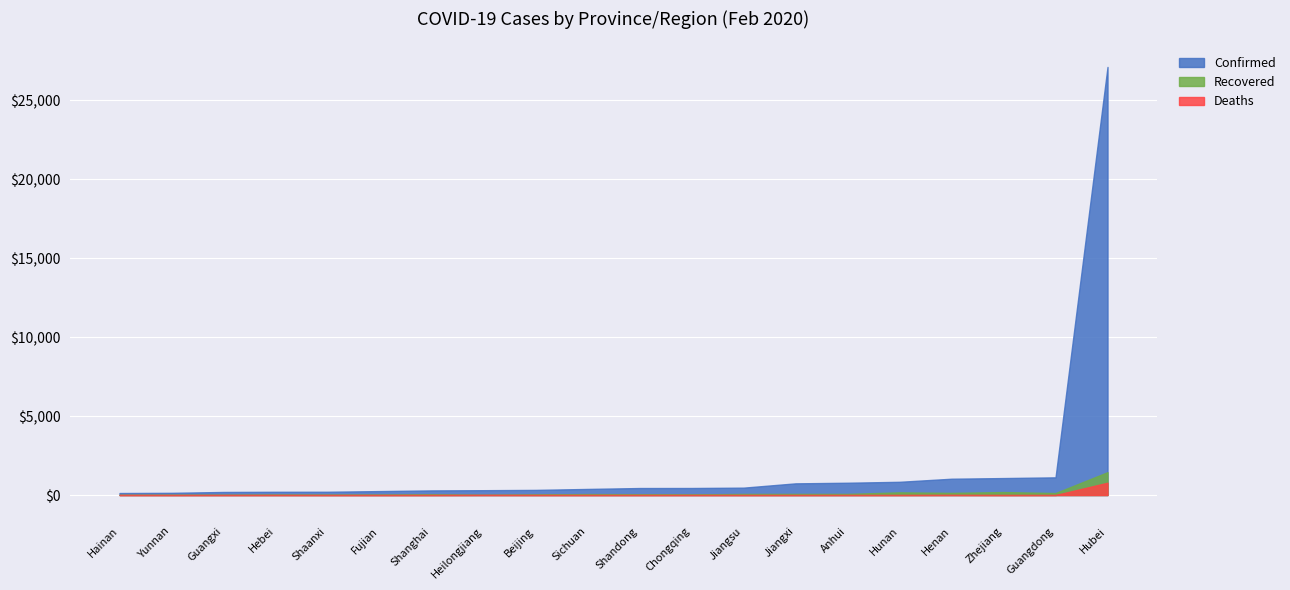

What are all the series names shown in the legend?

Confirmed, Recovered, Deaths